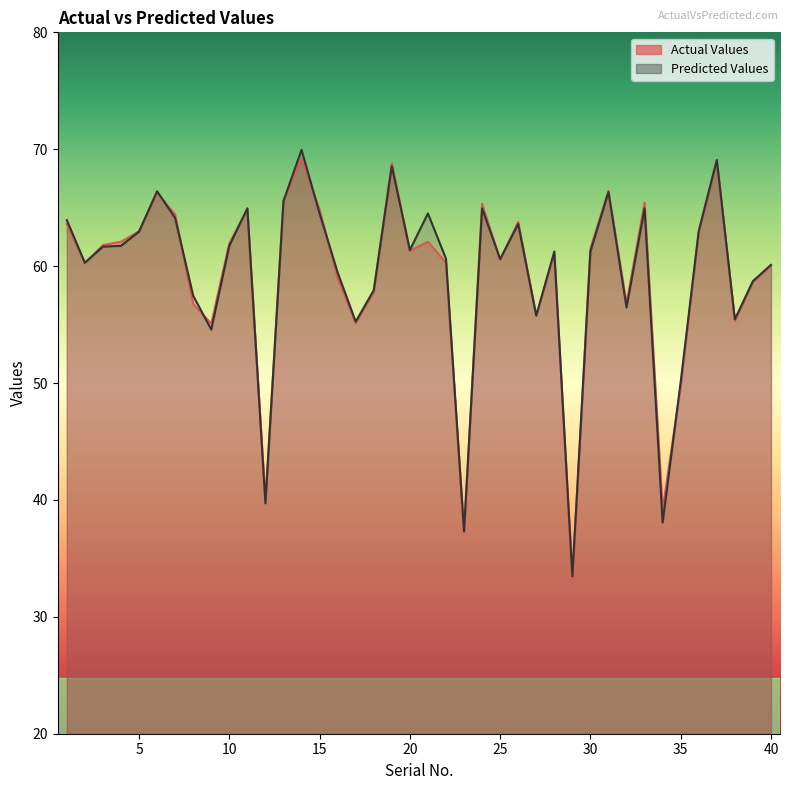

Where is Actual Values nearest to the value 51?

35